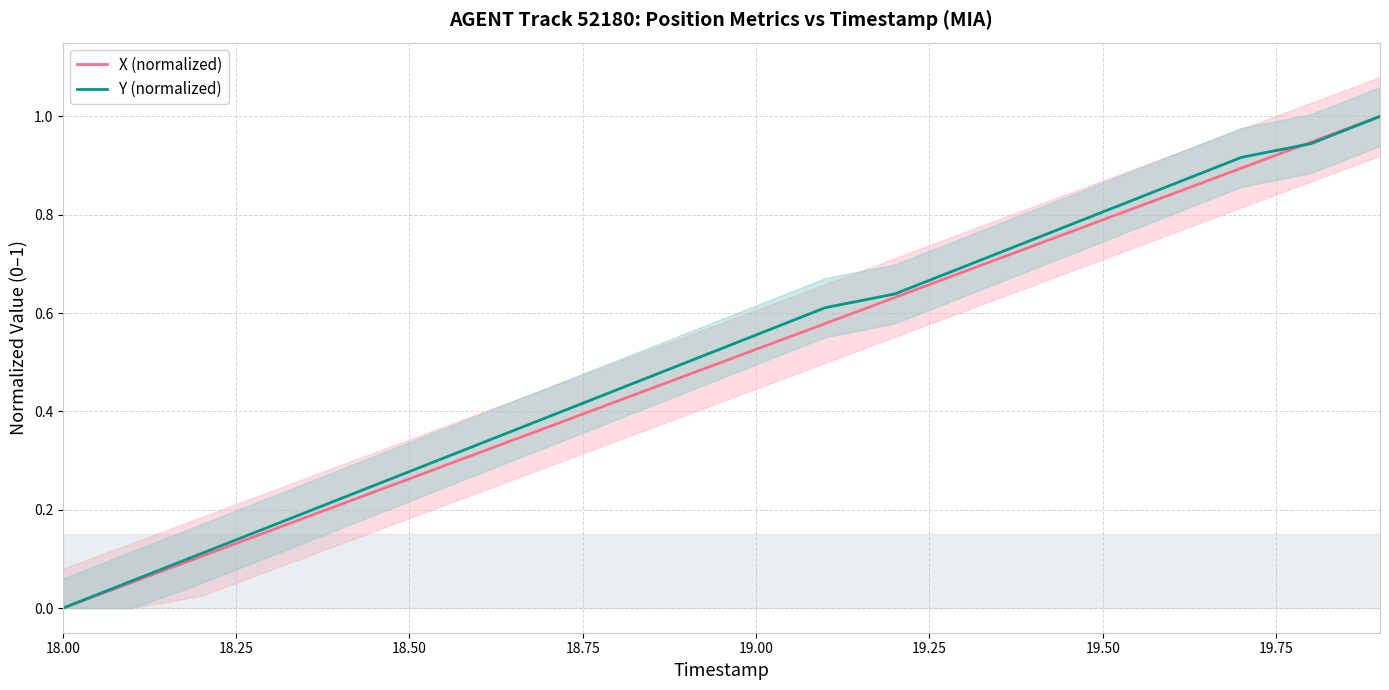

At which label is Y (normalized) closest to 0?

18.00